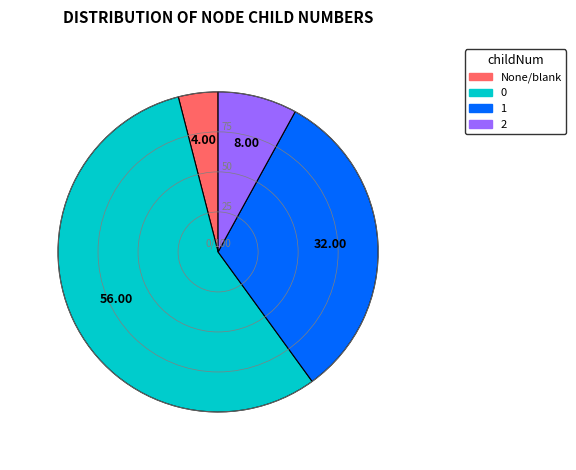

Count the number of slices in the pie.

4